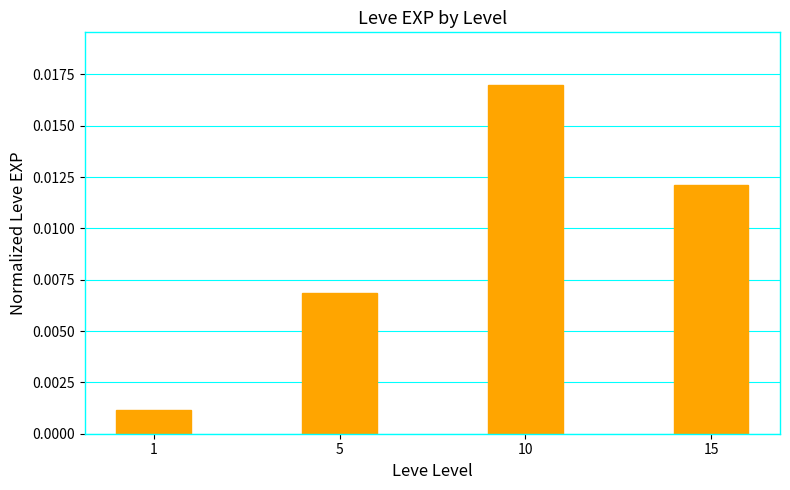

Which category has the highest value across all series?

10